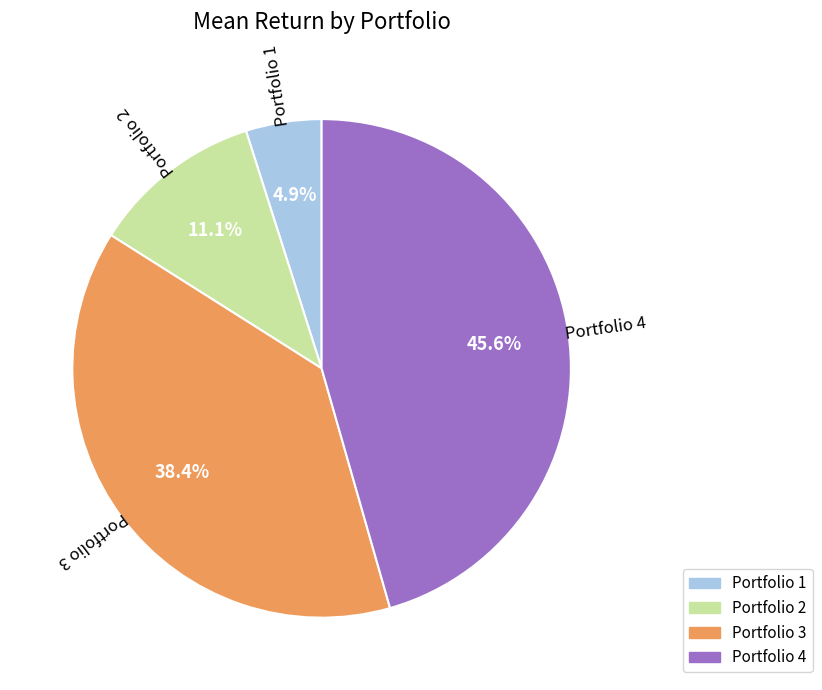

Does any single category account for the majority?

No